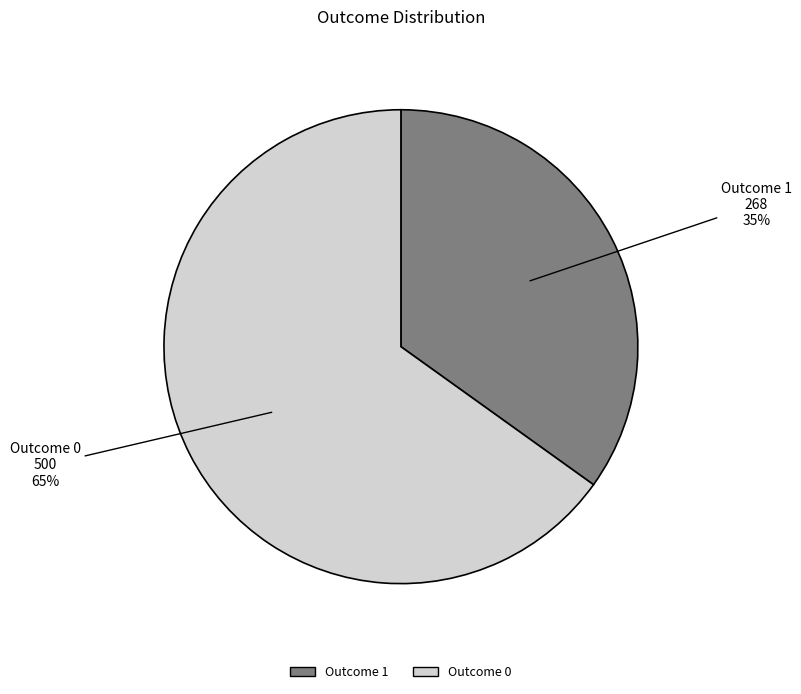

Combined, what portion of the pie is 1 and 0?

100.0%